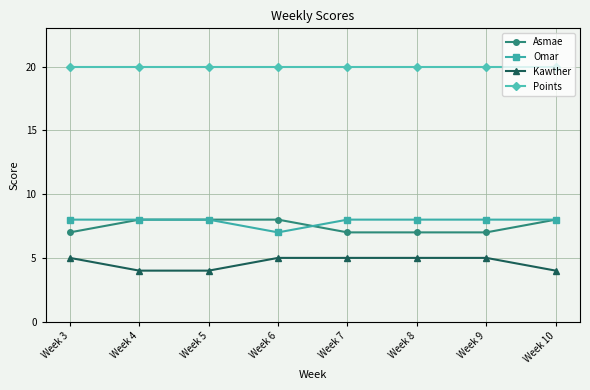

What is the difference between the maximum and second lowest values in the Asmae series?

1